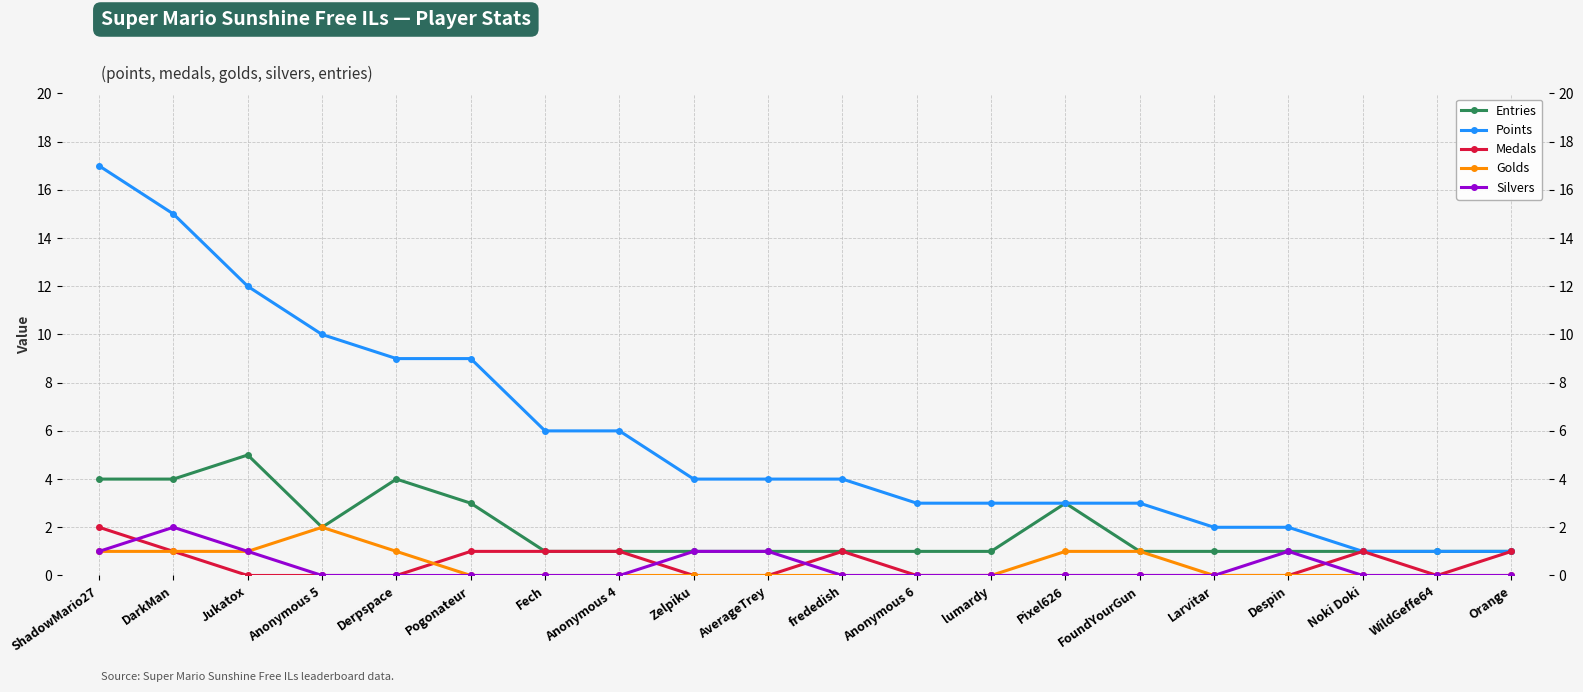

What is the label of the 14th point from the right?

Fech